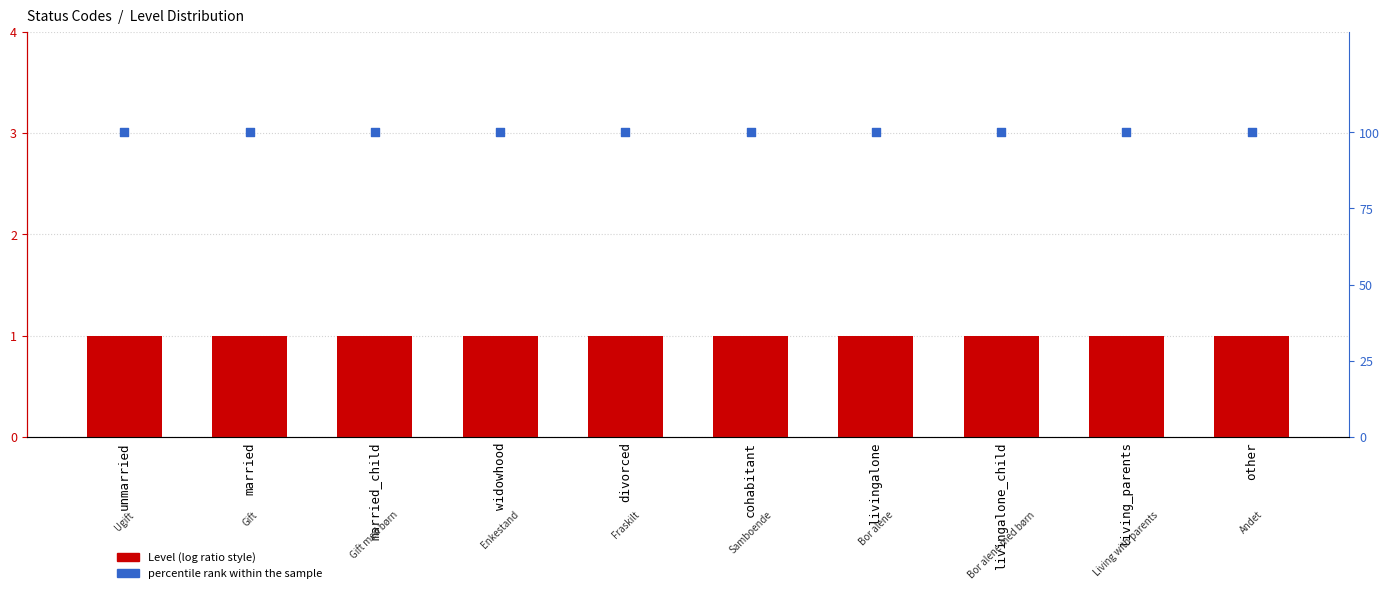

Which series reaches the minimum Y coordinate?

Level